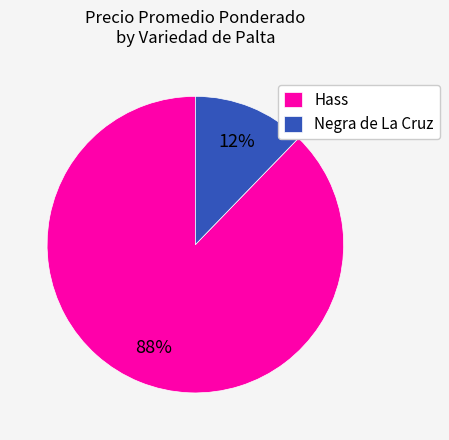

Which has a higher value, Negra de La Cruz or Hass?

Hass